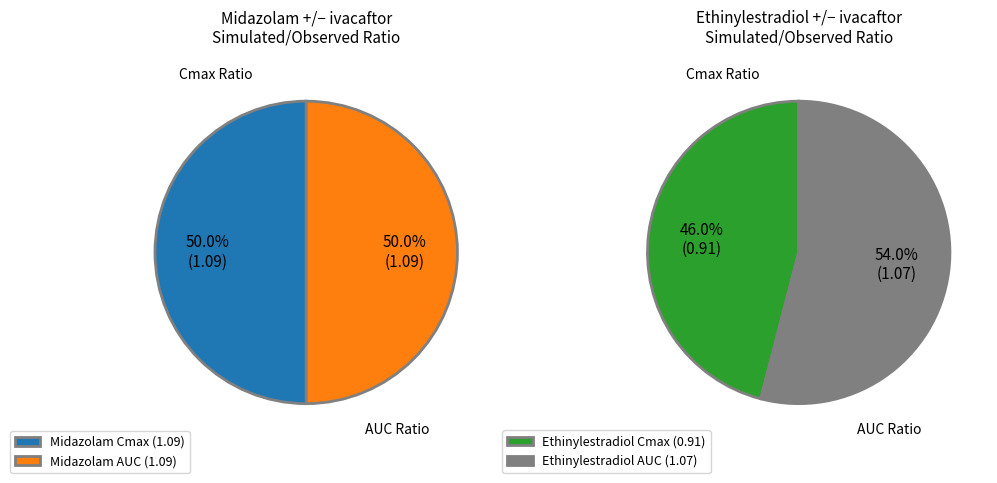

To the nearest percent, what is the difference between the largest and smallest slice percentages?

4%